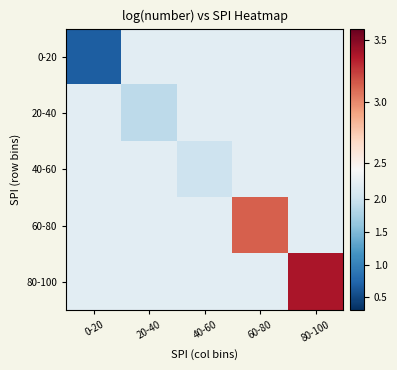

Which series has the largest total across all categories?

80-100